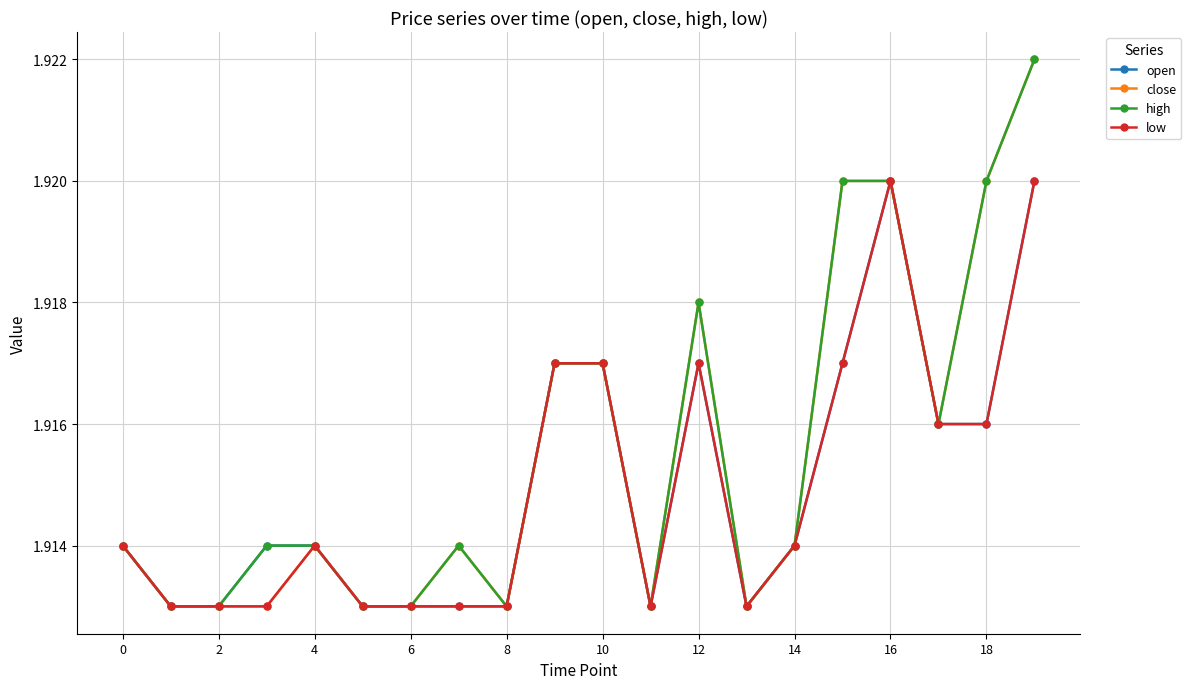

At how many categories does at least one series exceed 1?

20